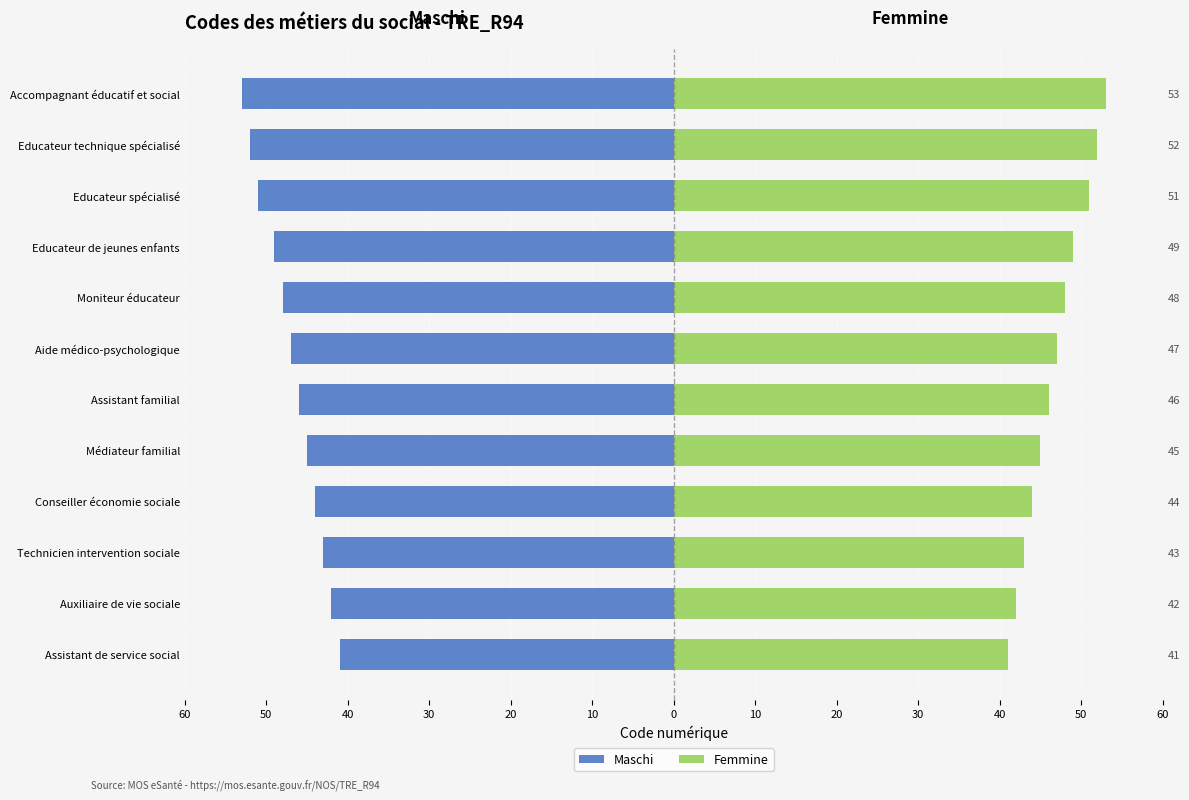

Reading left to right, extract all data points from this chart.

Maschi: -41	-42	-43	-44	-45	-46	-47	-48	-49	-51	-52	-53
Femmine: 41	42	43	44	45	46	47	48	49	51	52	53